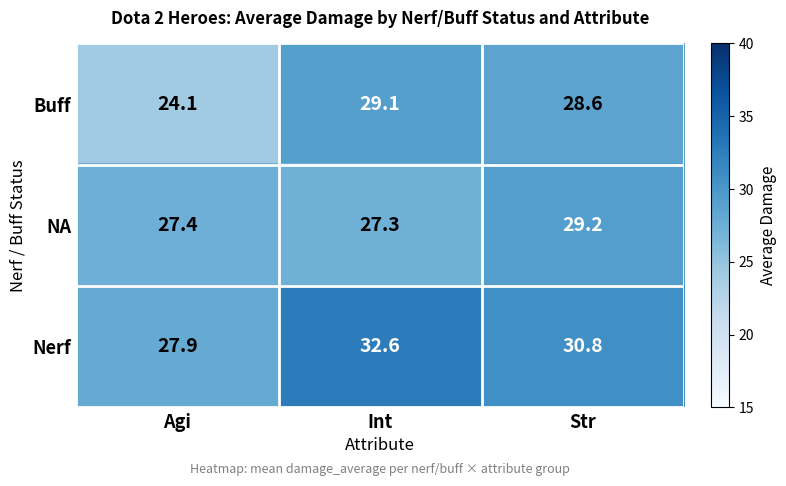

Rank the series by their maximum value, from highest to lowest.

Nerf, NA, Buff